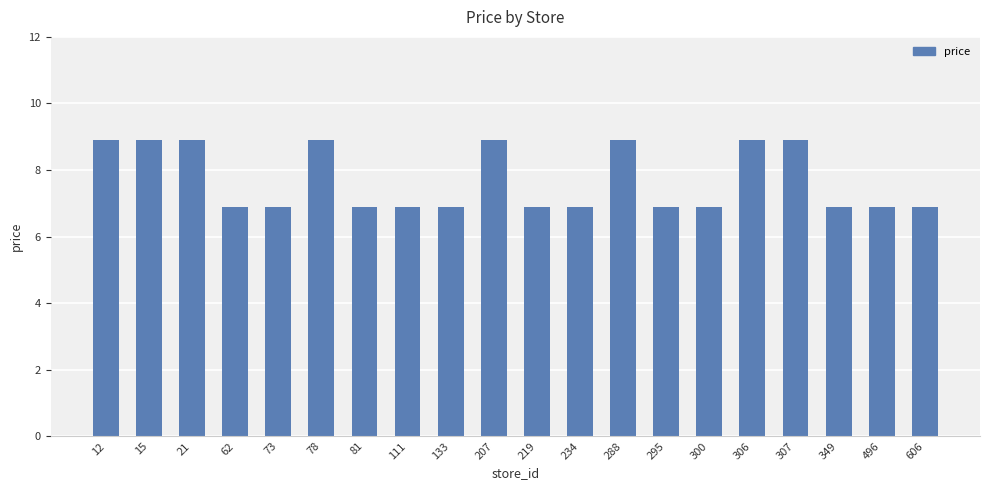

Between 295 and 207, which is larger?

207